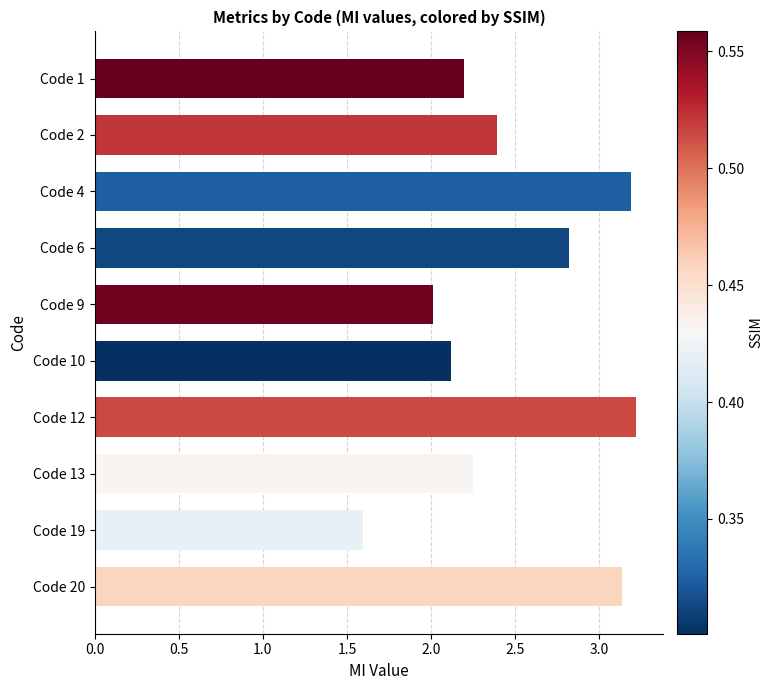

The chart shows a value of 2.2 at Code 1. True or false?

True